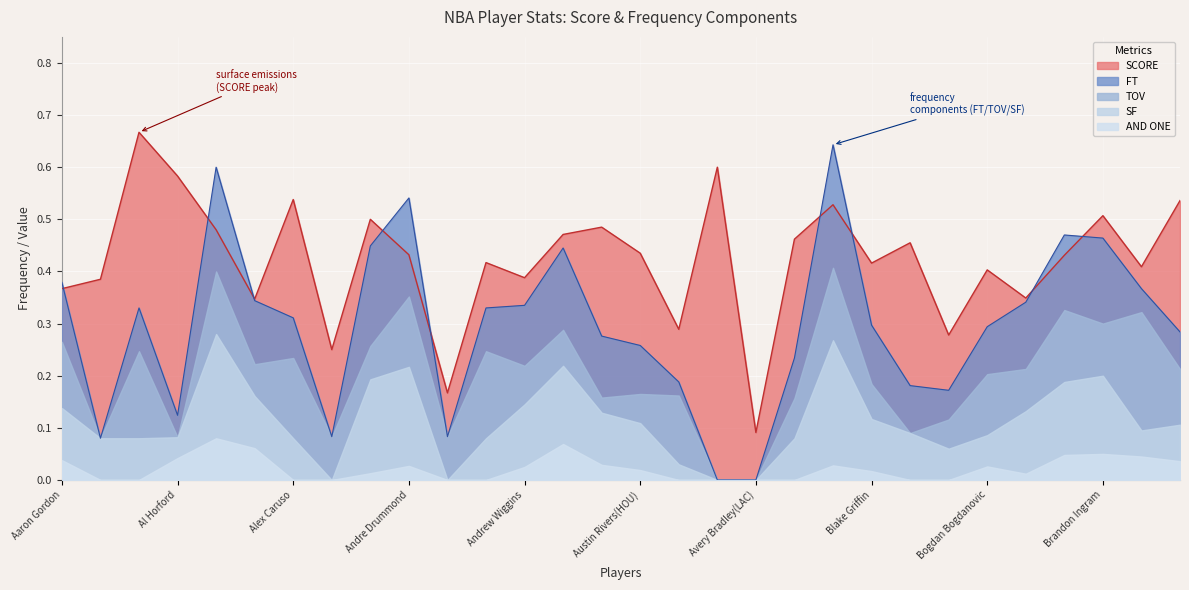

Rank the series by their average value, from highest to lowest.

SCORE, FT, TOV, SF, AND ONE